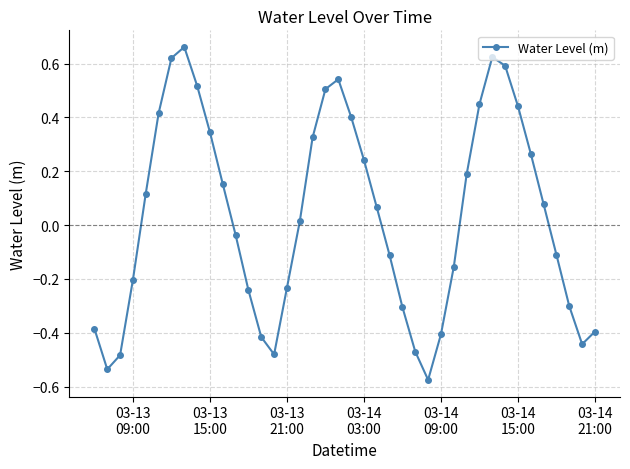

True or false: there are more than 0 points higher than both neighbors.

True